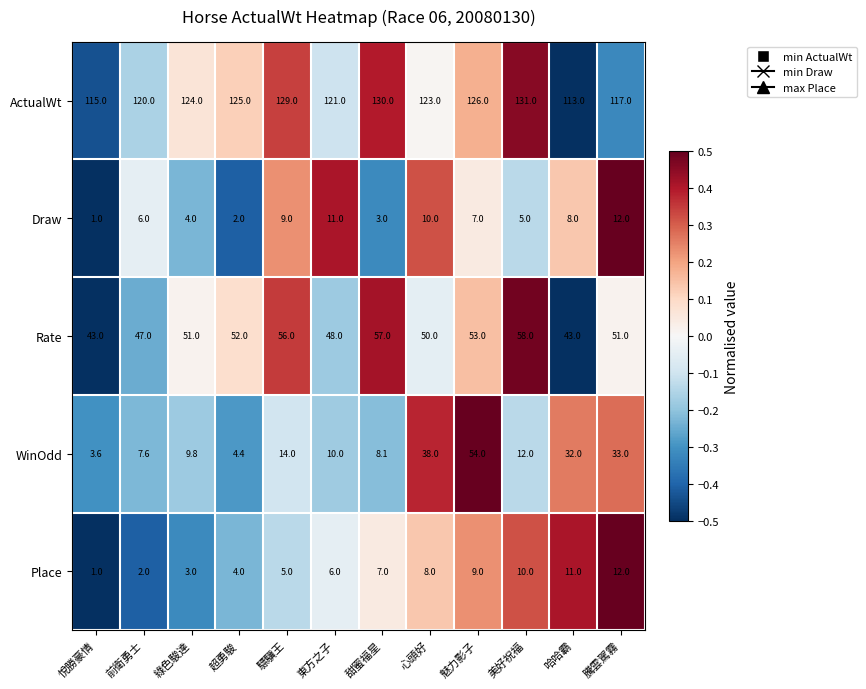

The WinOdd series shows 32.0 at 哈哈霸. True or false?

True